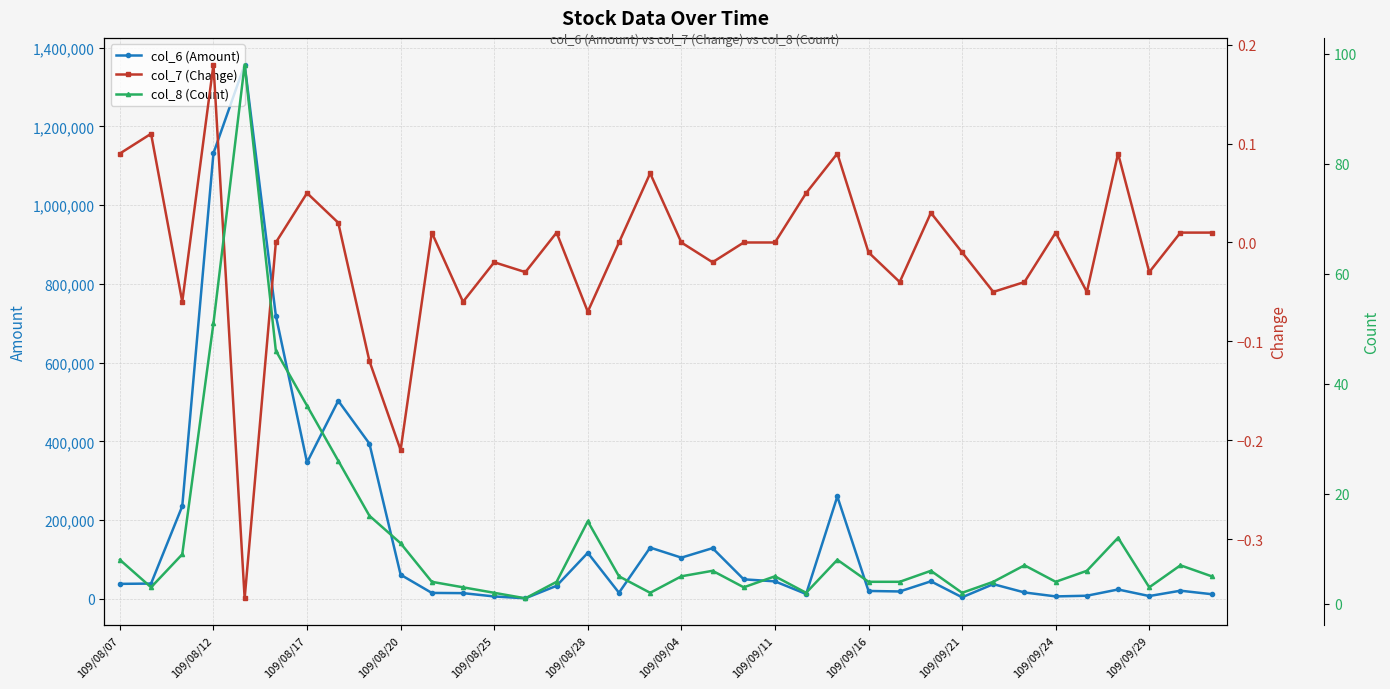

How many distinct data groups are displayed?

3